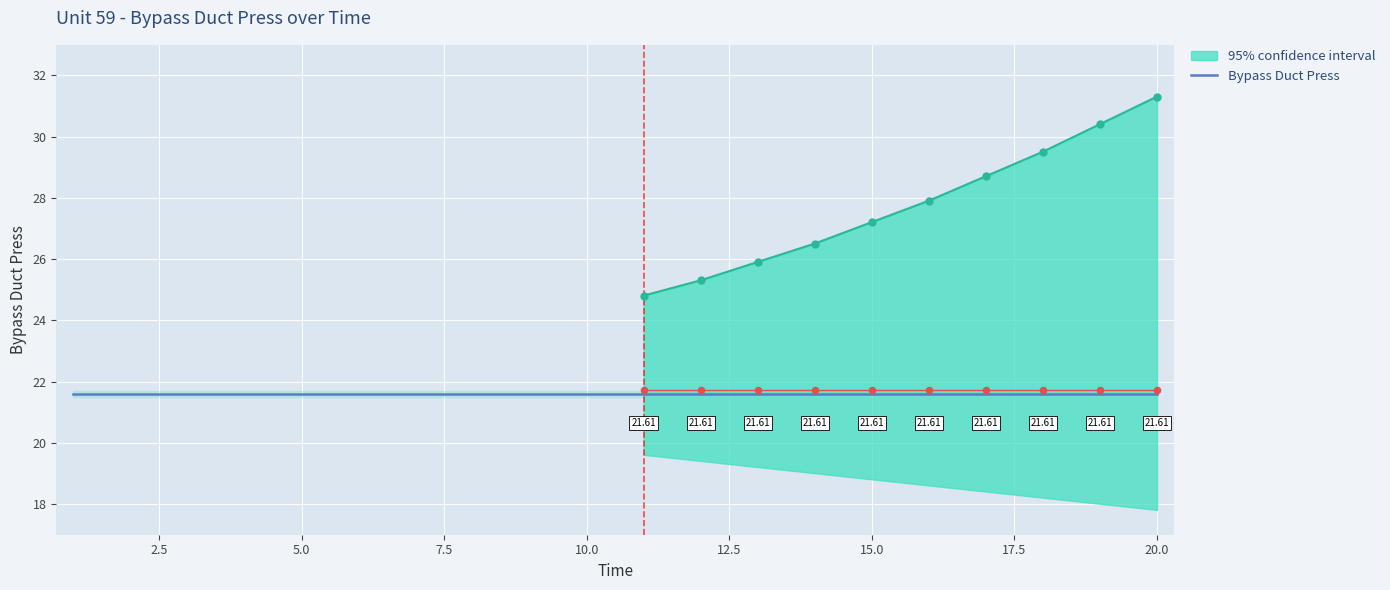

Which series has the largest total across all categories?

Bypass Duct Press